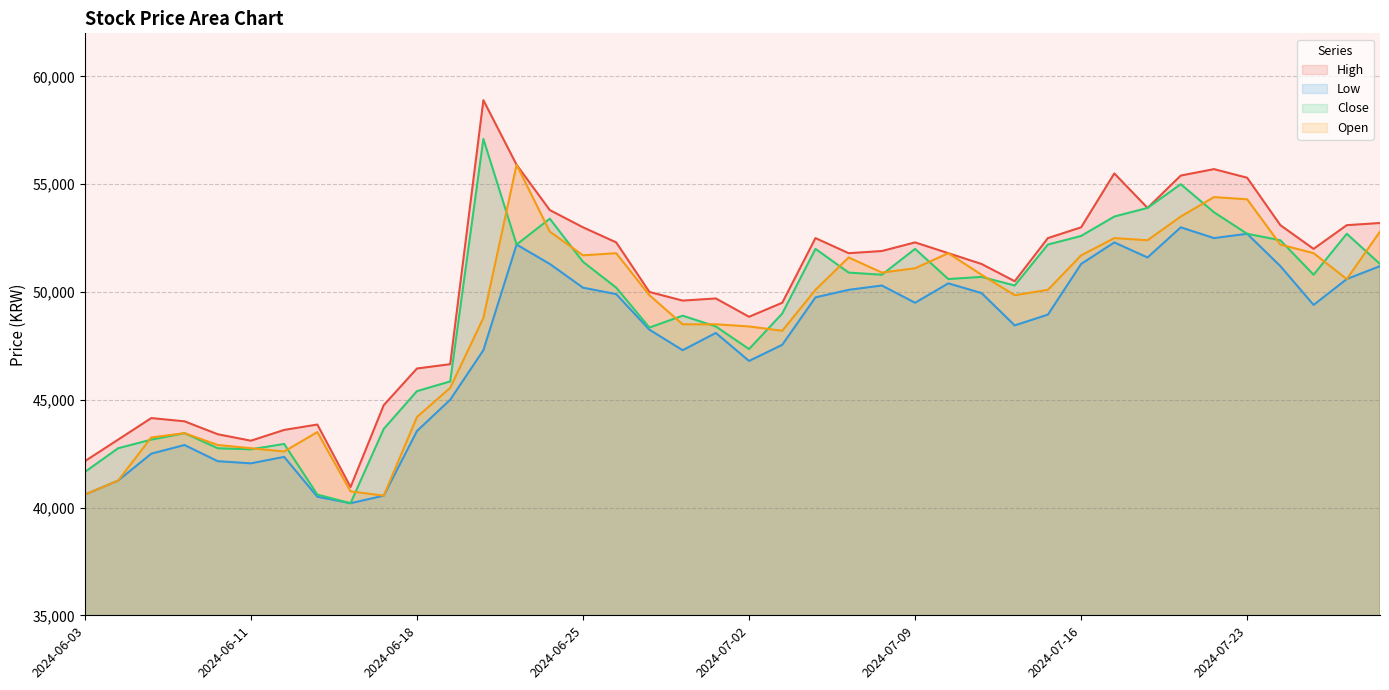

At which label does High reach its peak?

2024-06-20